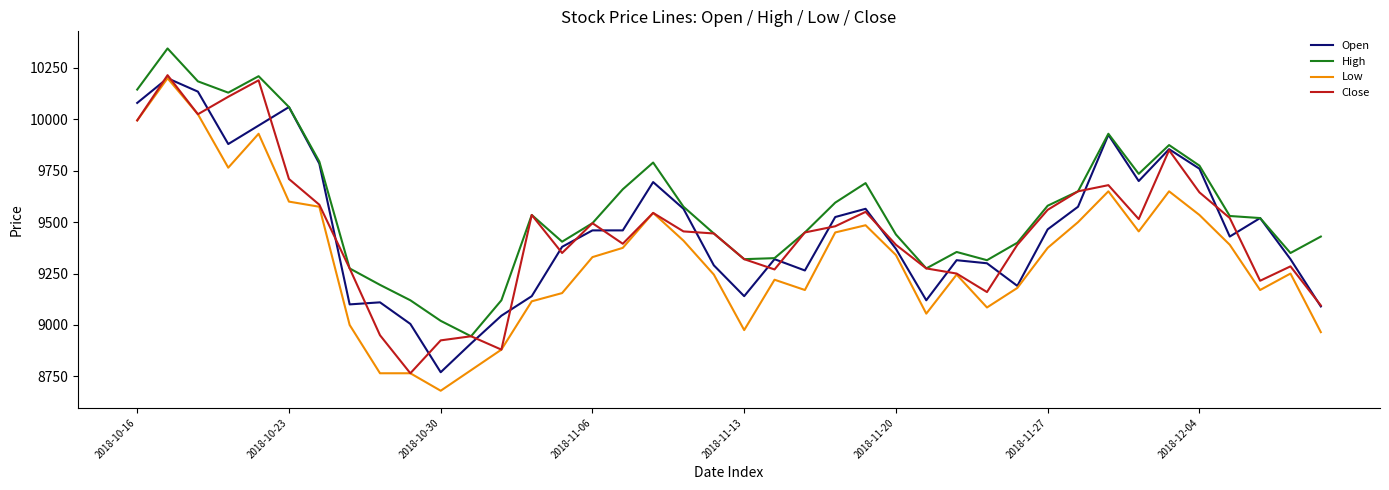

What is the maximum value shown in the chart?

10345